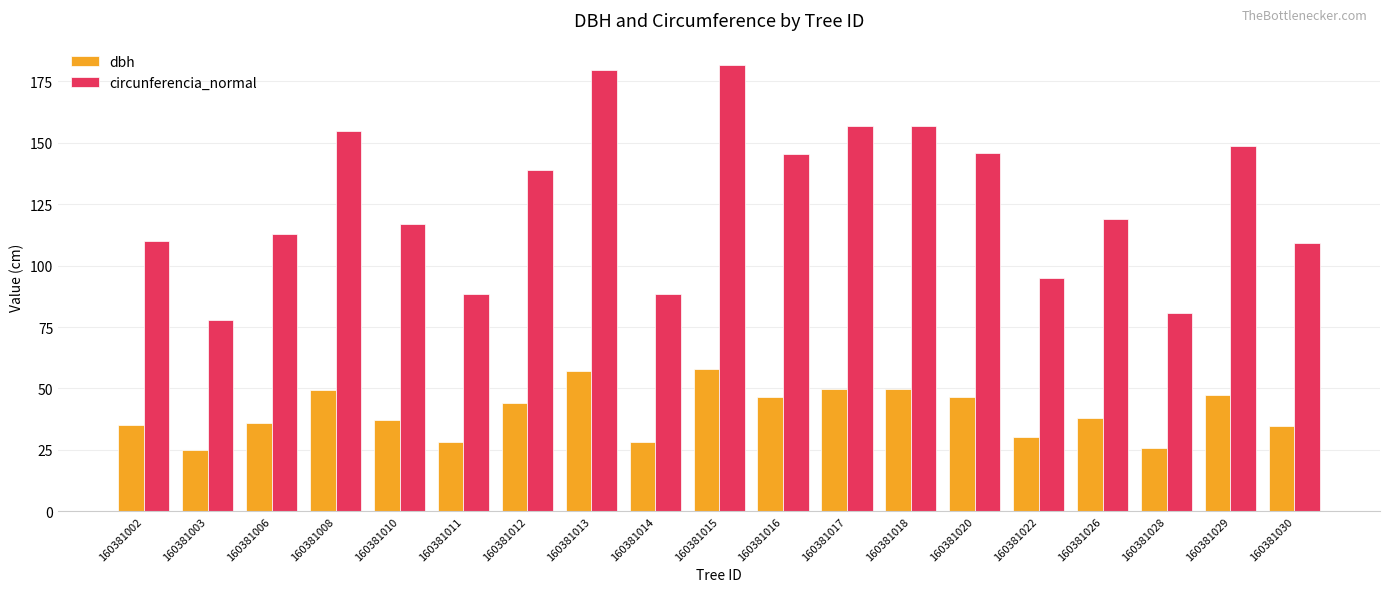

At how many categories does at least one series exceed 52?

19